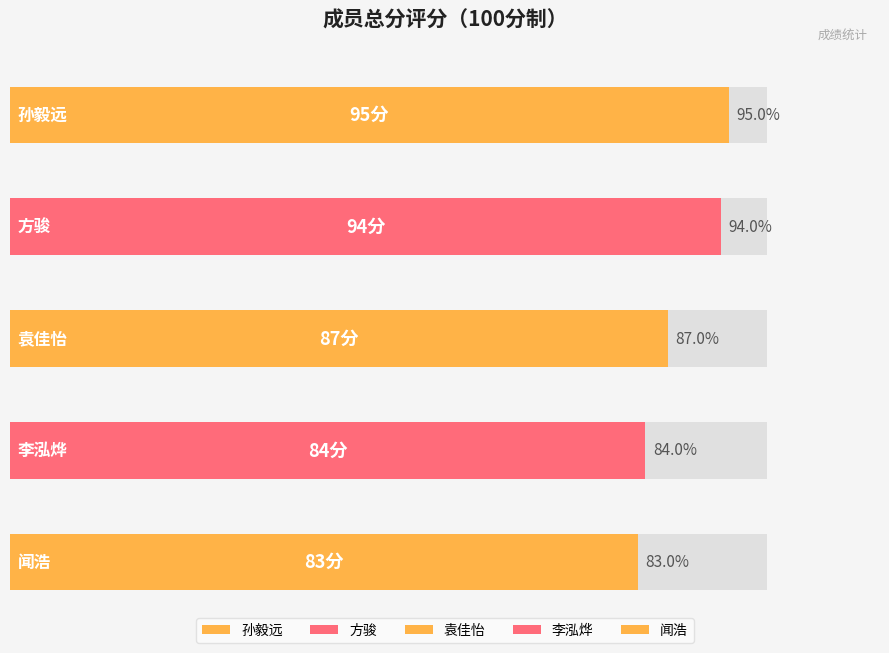

Between 孙毅远 and 闻浩, which is larger?

孙毅远